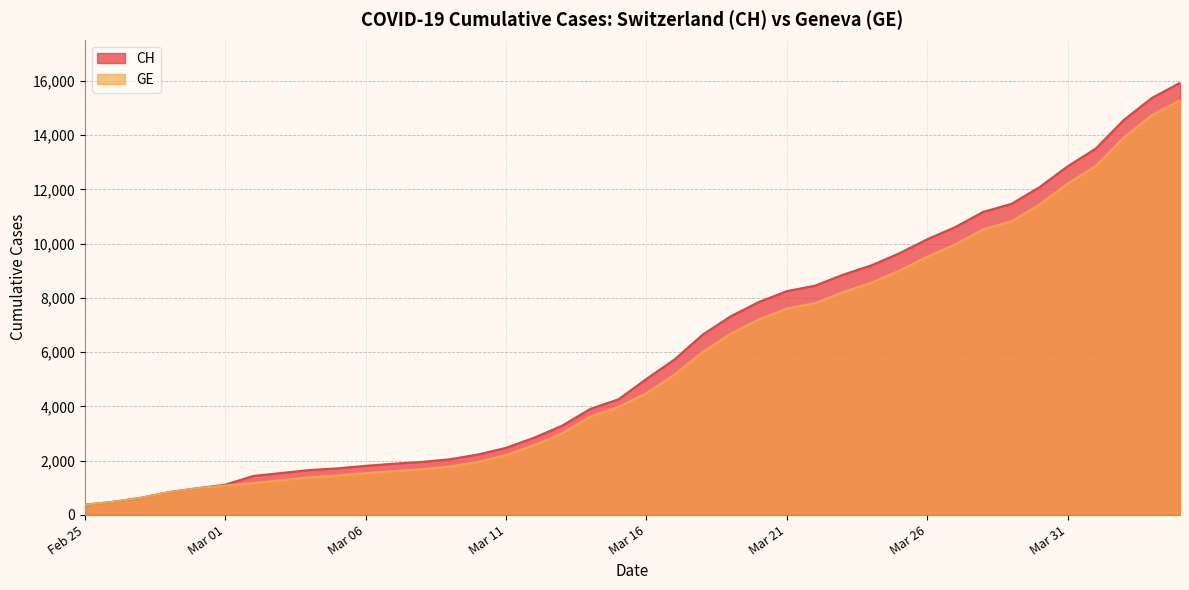

What is the label of the 7th point from the right?

2020-03-29